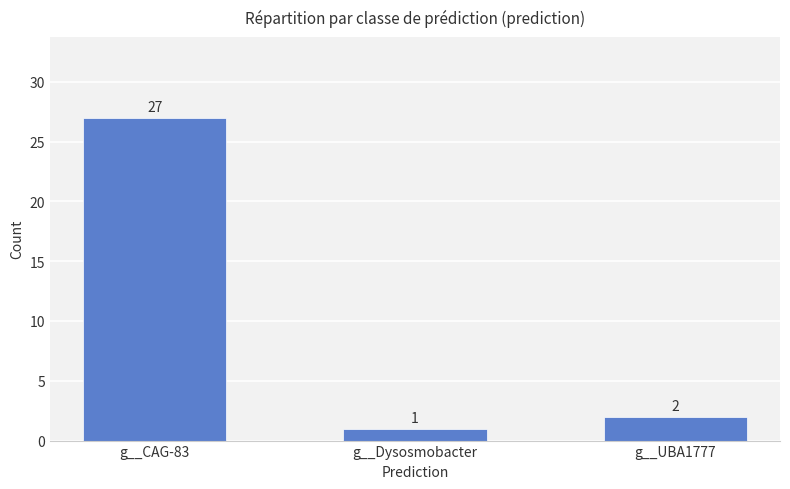

List the labels in order of value, largest first.

g__CAG-83, g__UBA1777, g__Dysosmobacter